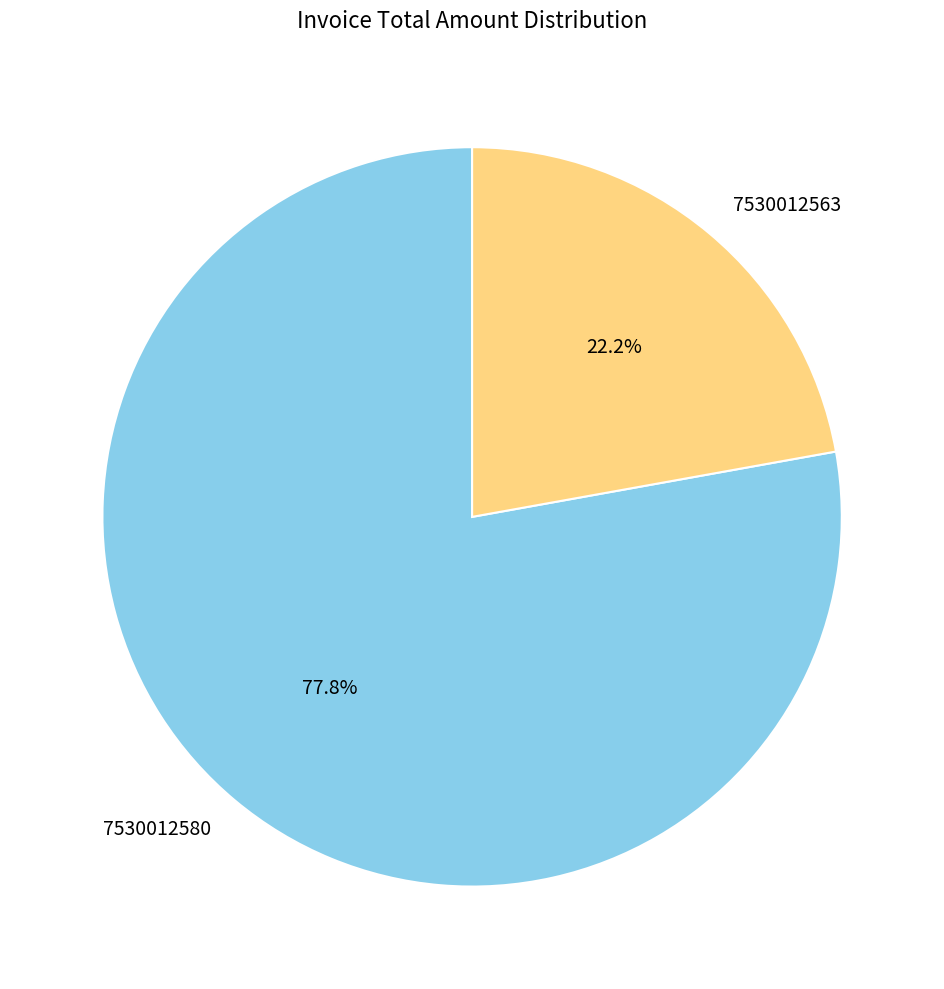

What is the smallest slice in the pie chart?

7530012563